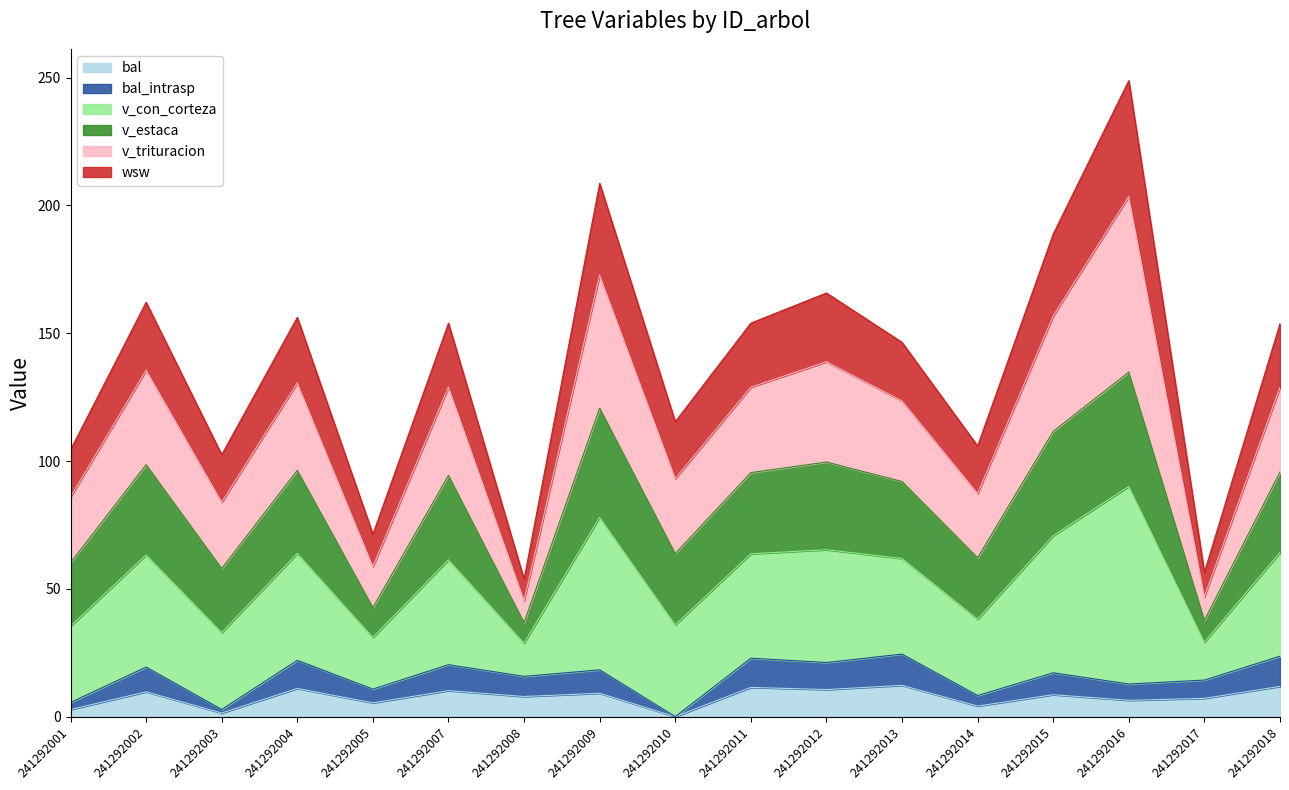

What is the greatest value displayed?

248.8